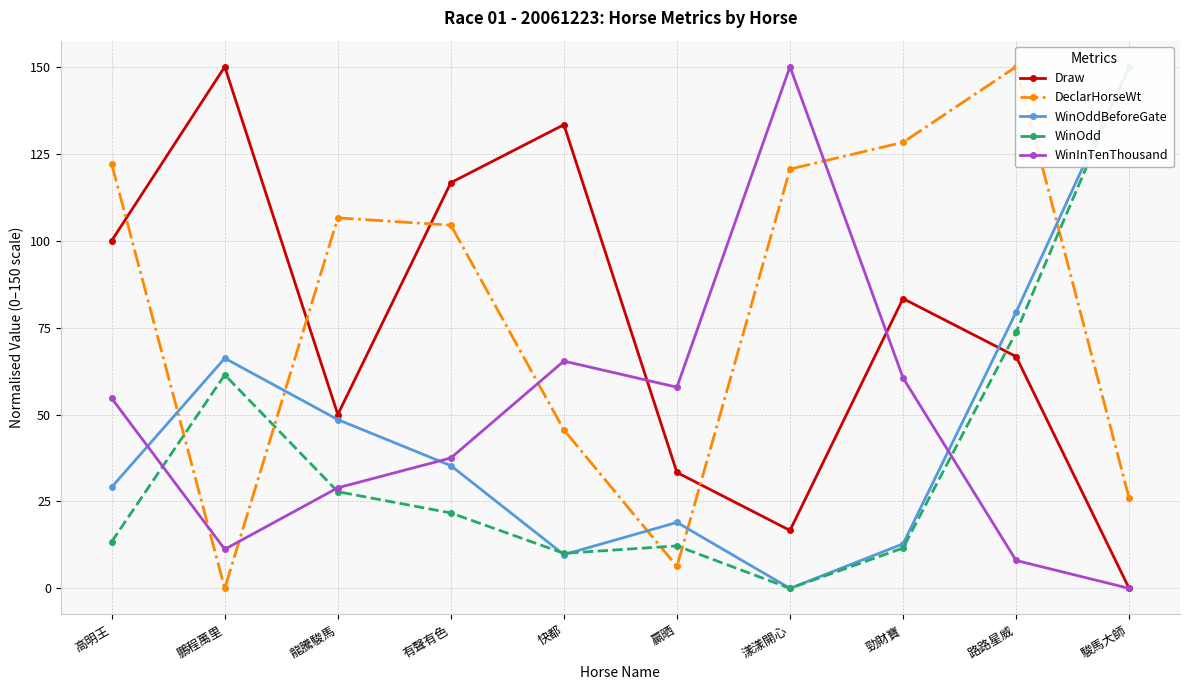

Rank the series at 有聲有色 from highest to lowest value.

Draw, DeclarHorseWt, WinInTenThousand, WinOddBeforeGate, WinOdd